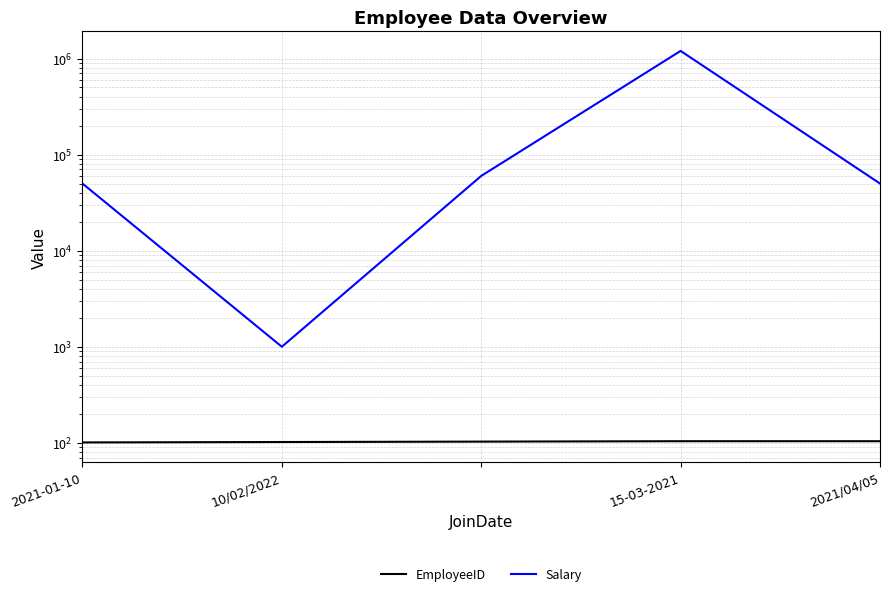

How many data points in Salary are above 50000?

2